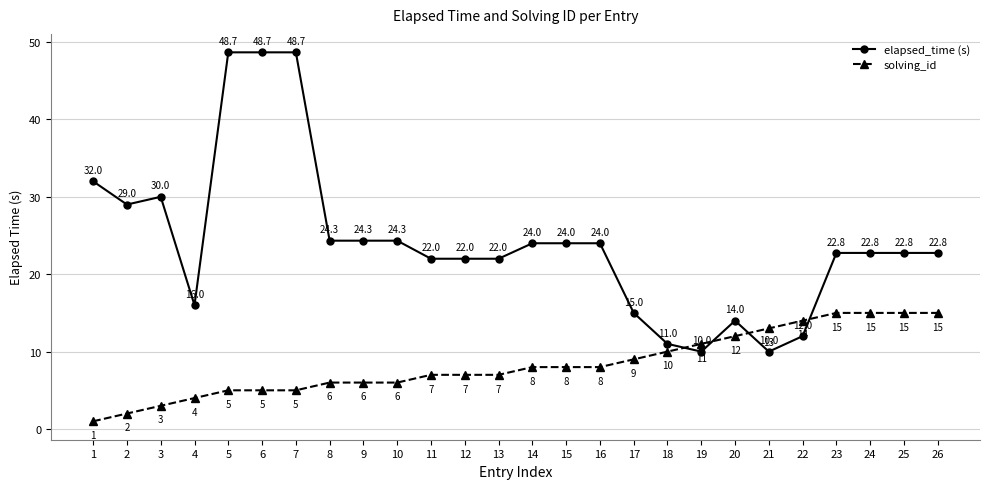

What is the total value across all series at 3?

33.0